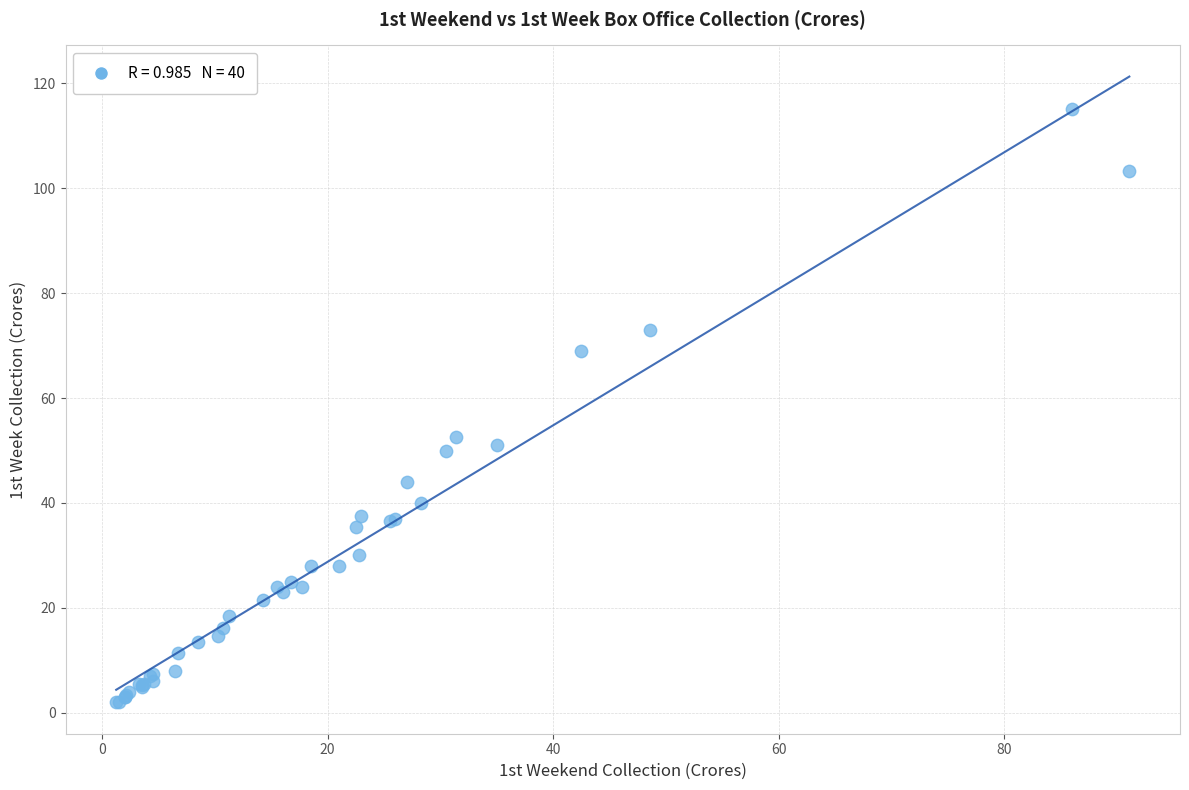

What Y value in the scatter plot is closest to 58?

52.5